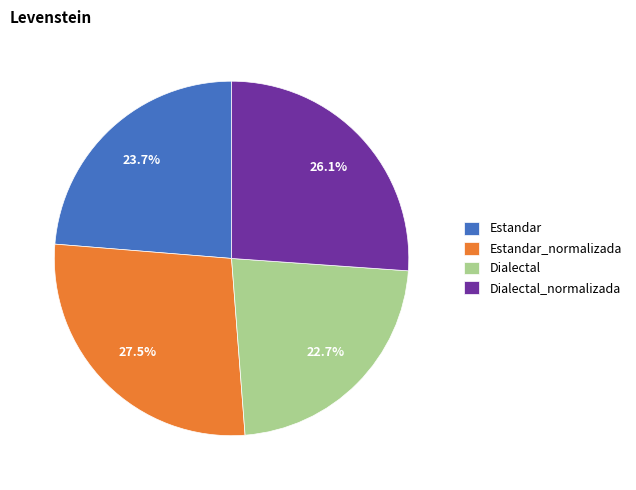

Approximately how many times larger is the value at Dialectal compared to Estandar_normalizada?

0.8